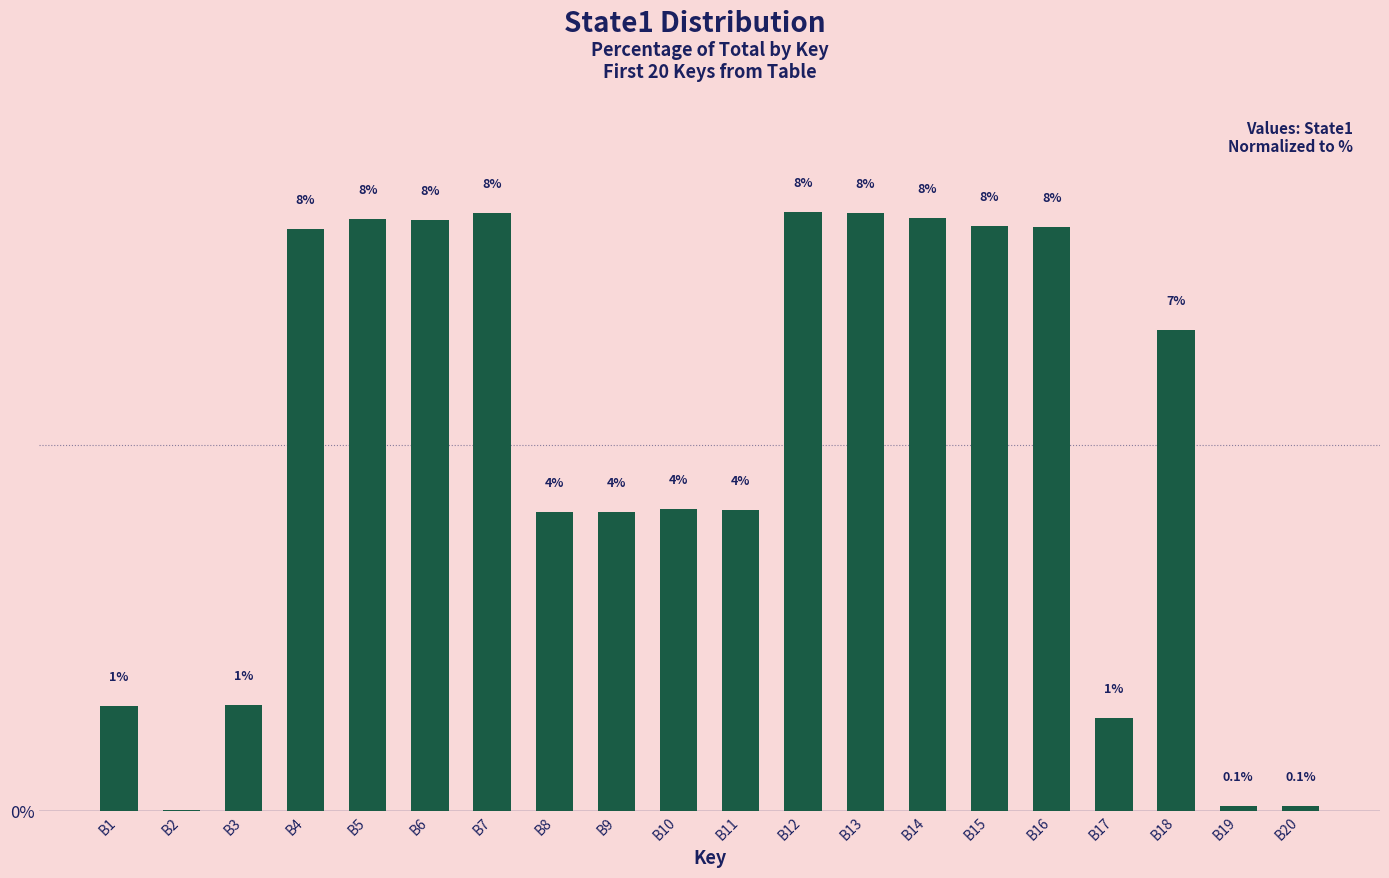

Are the bars horizontal?

No